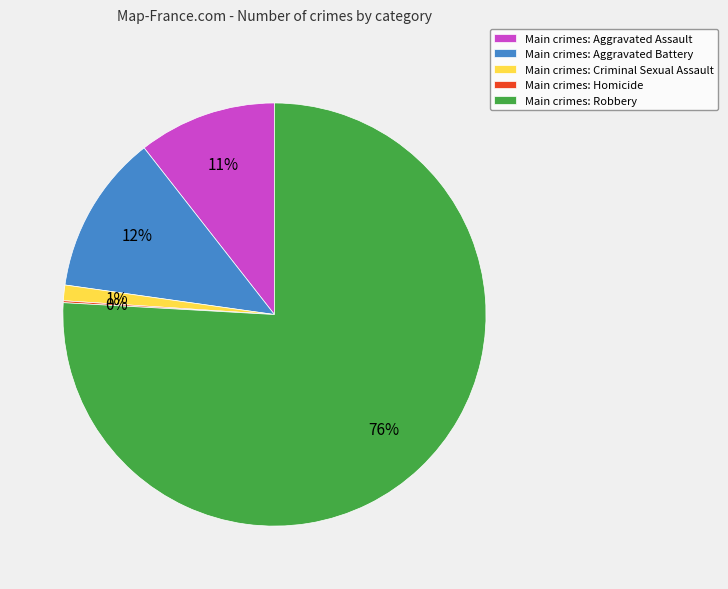

To the nearest percent, what portion does Main crimes: Robbery represent?

76%